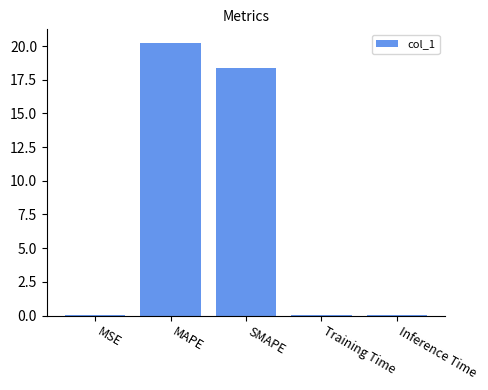

At which label is the value closest to 10?

SMAPE